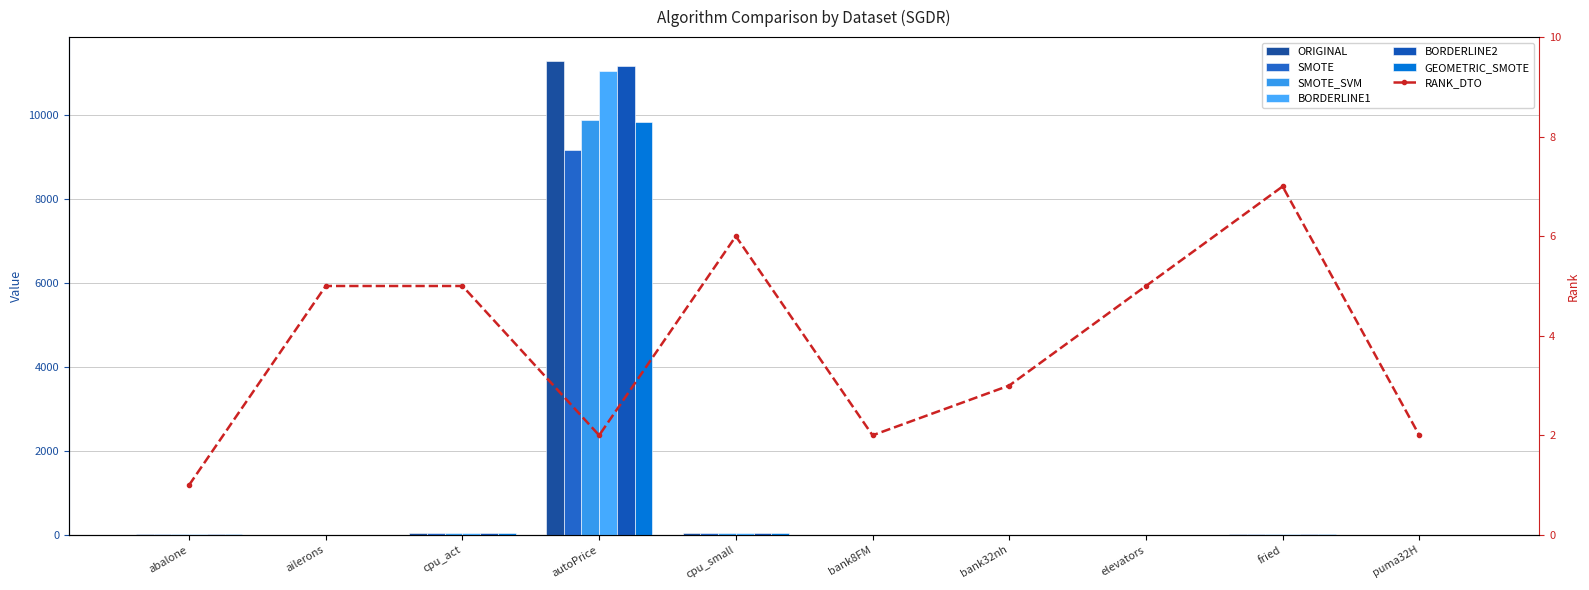

What is the sum of the BORDERLINE1 values at fried and elevators?

13.6